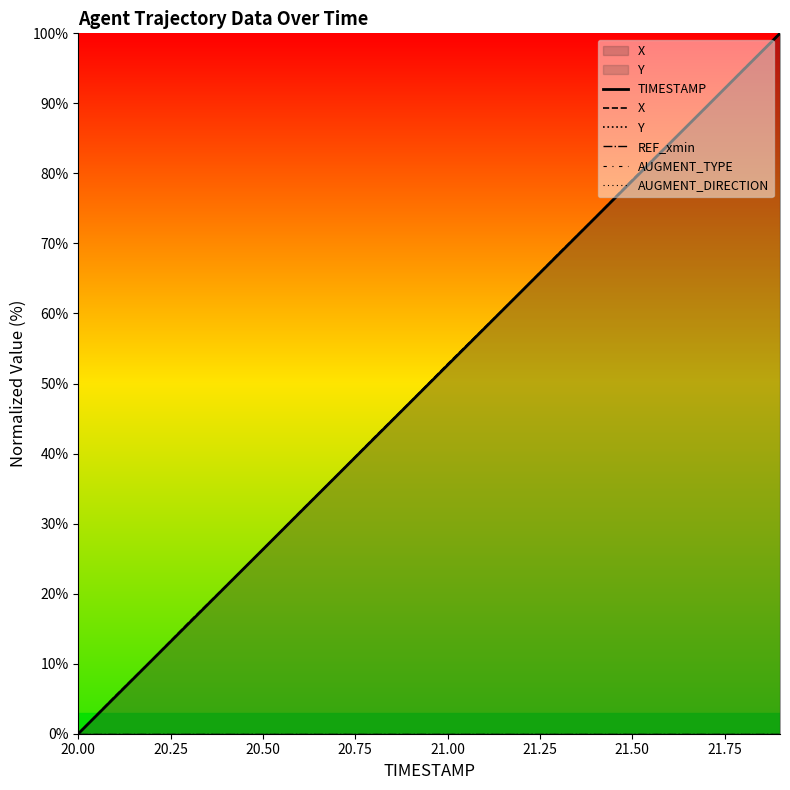

At which label does Y reach its minimum?

20.00